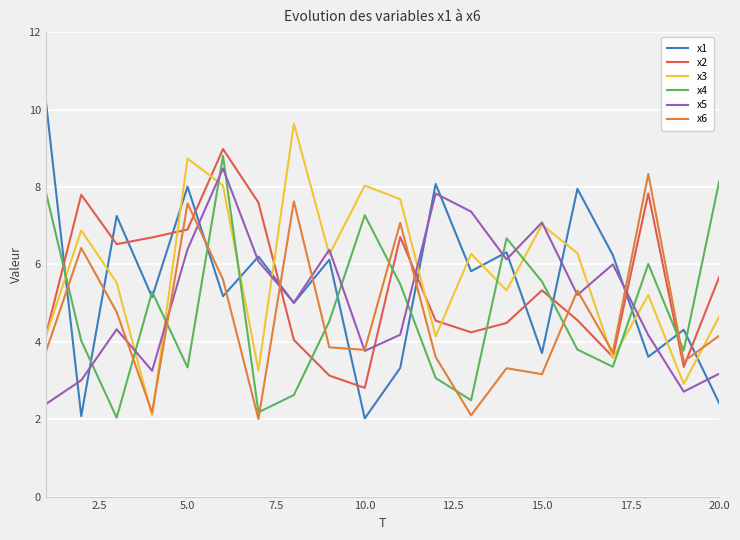

True or false: x4 and x6 cross at least once.

True